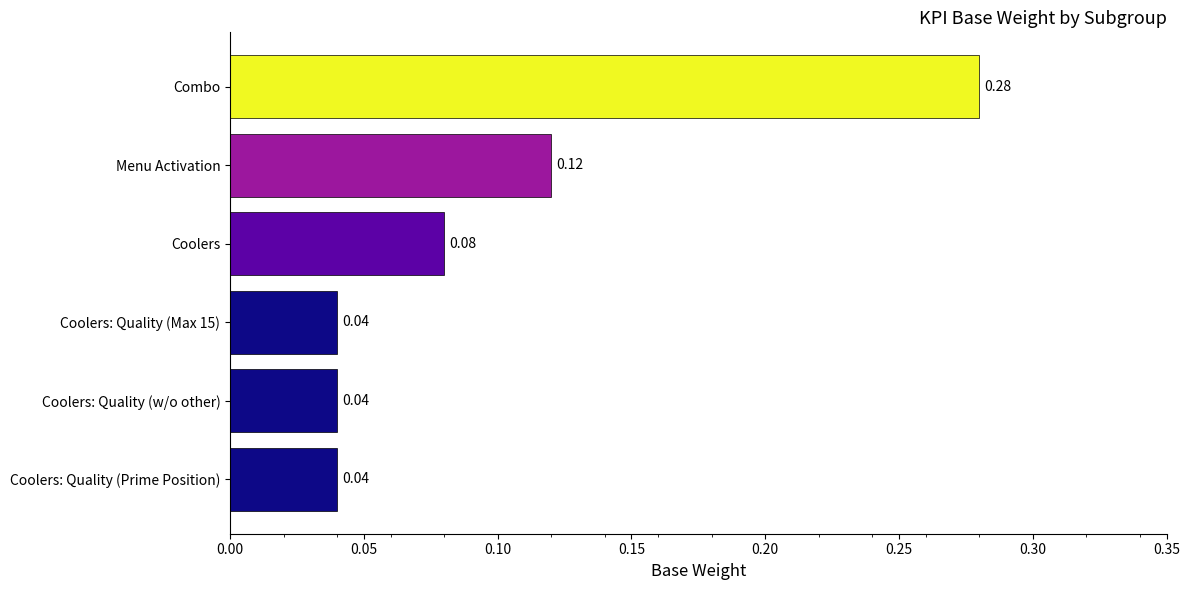

Which has a higher value, Coolers or Menu Activation?

Menu Activation